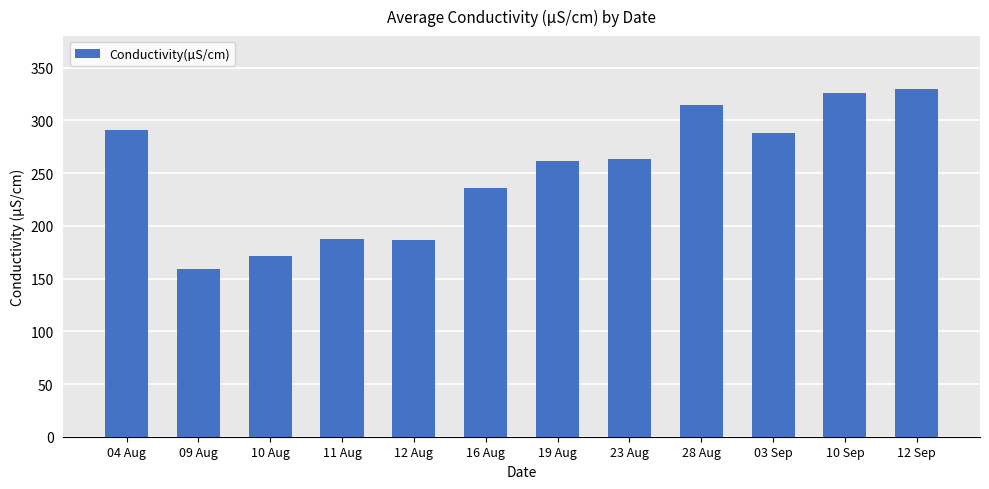

What is the label of the 4th bar from the left?

11 Aug